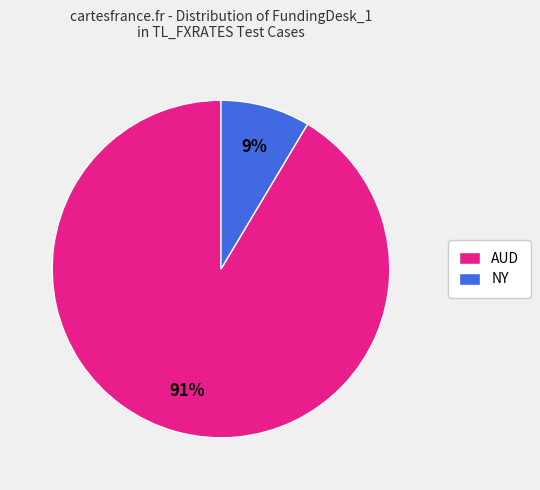

To the nearest percent, what is the average slice percentage?

50%